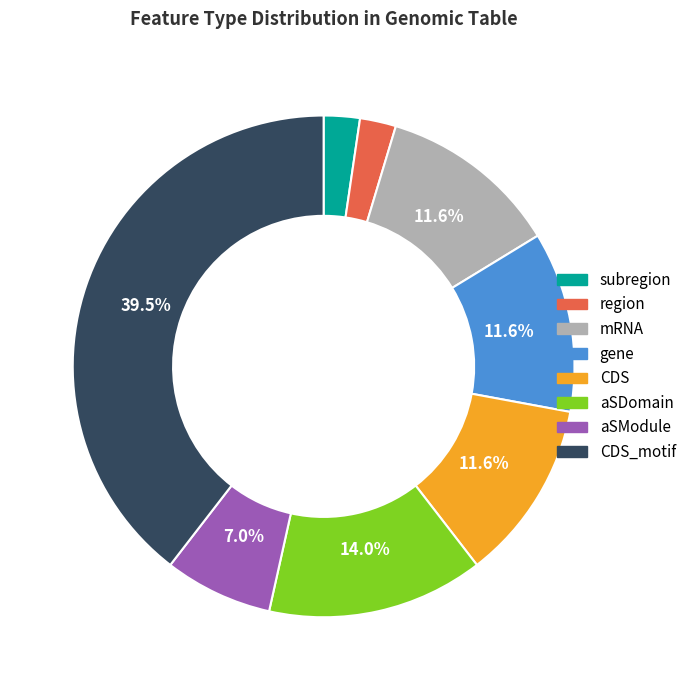

Does any single category account for the majority?

No